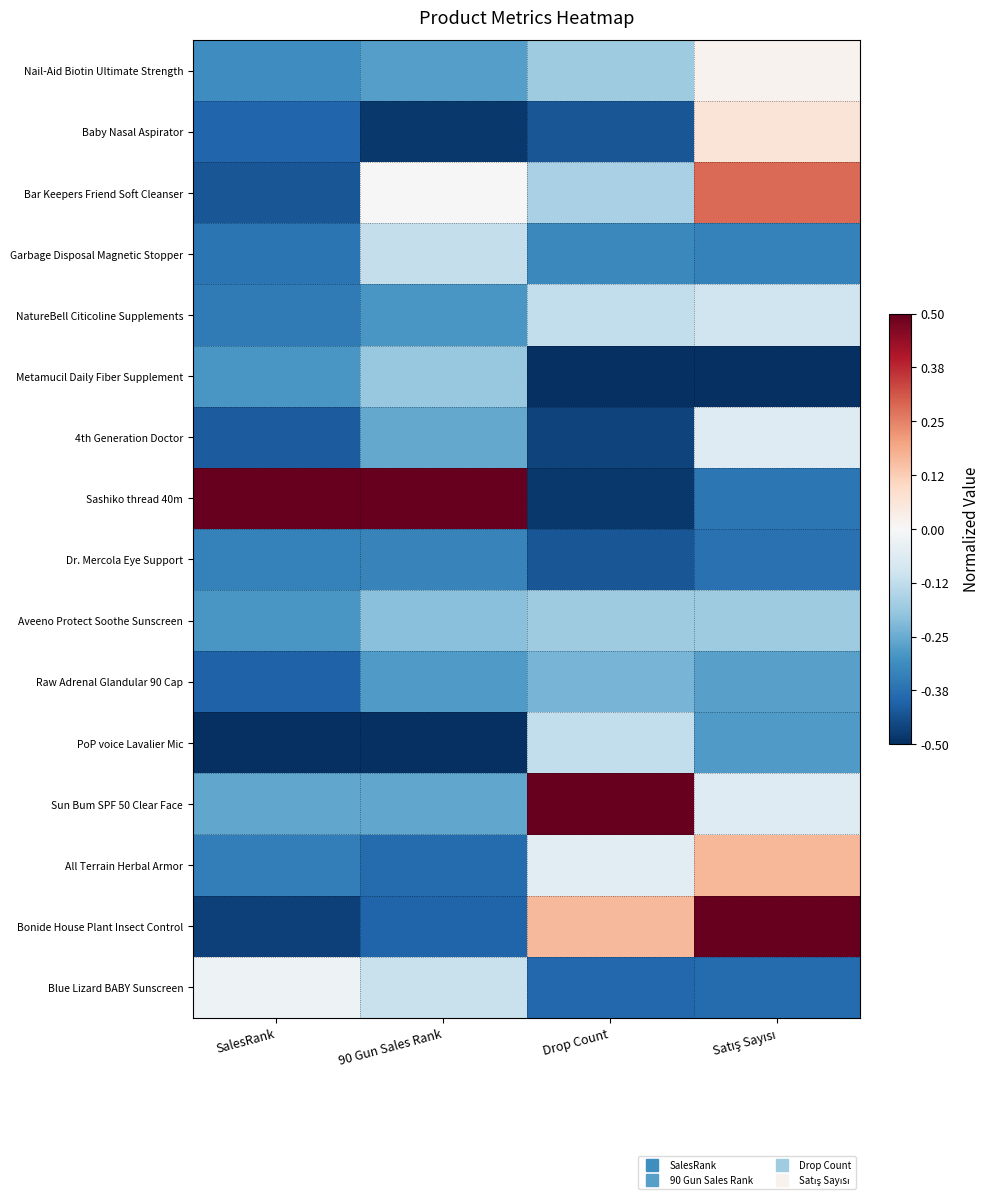

Which label corresponds to the largest value in the chart?

SalesRank